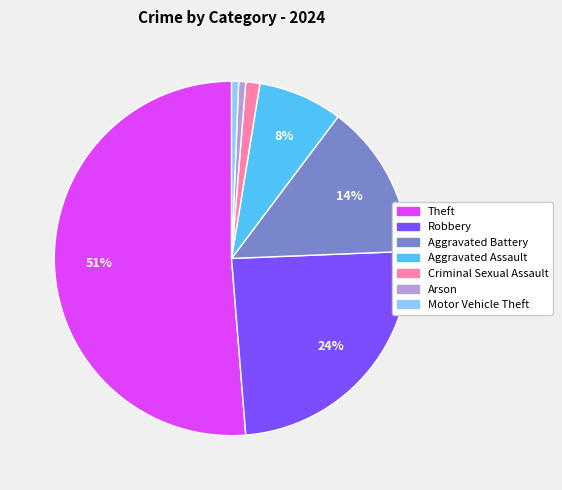

True or false: Motor Vehicle Theft accounts for 1% of the total.

True